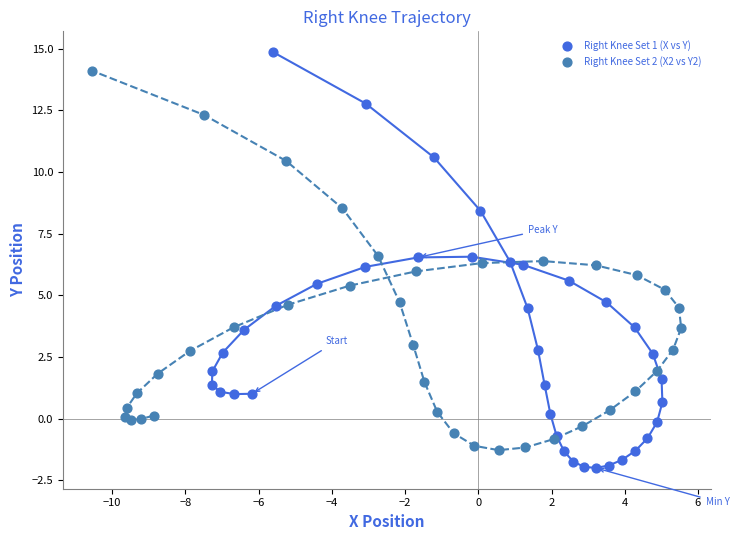

What are all the series names shown in the legend?

Right Knee Set 1 (X vs Y), Right Knee Set 2 (X2 vs Y2)